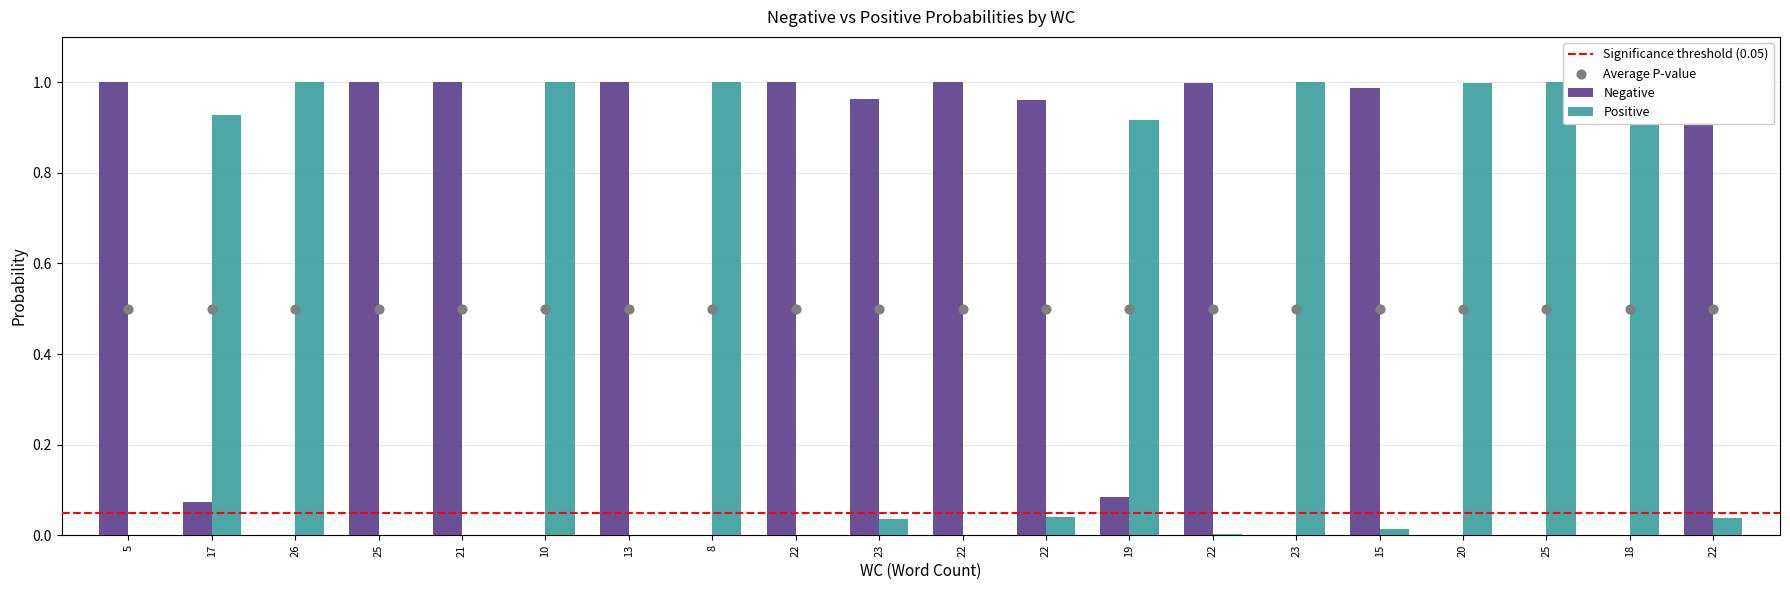

Which series reaches the minimum Y coordinate?

Positive